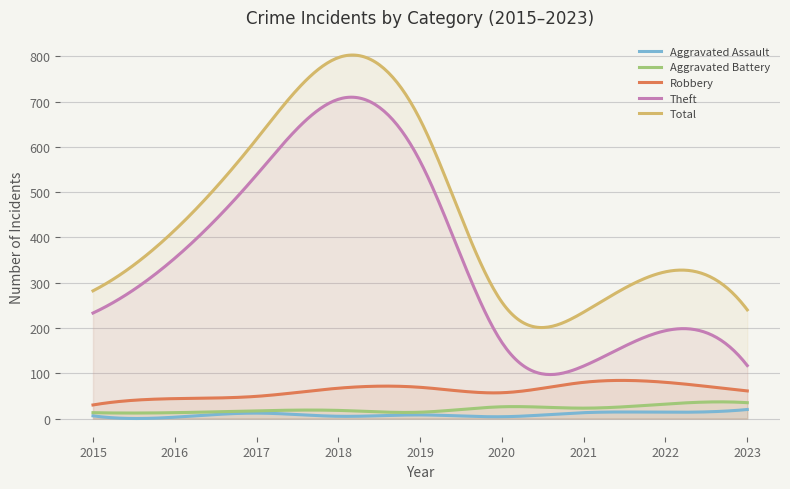

Where is the first local minimum for Aggravated Battery?

2019